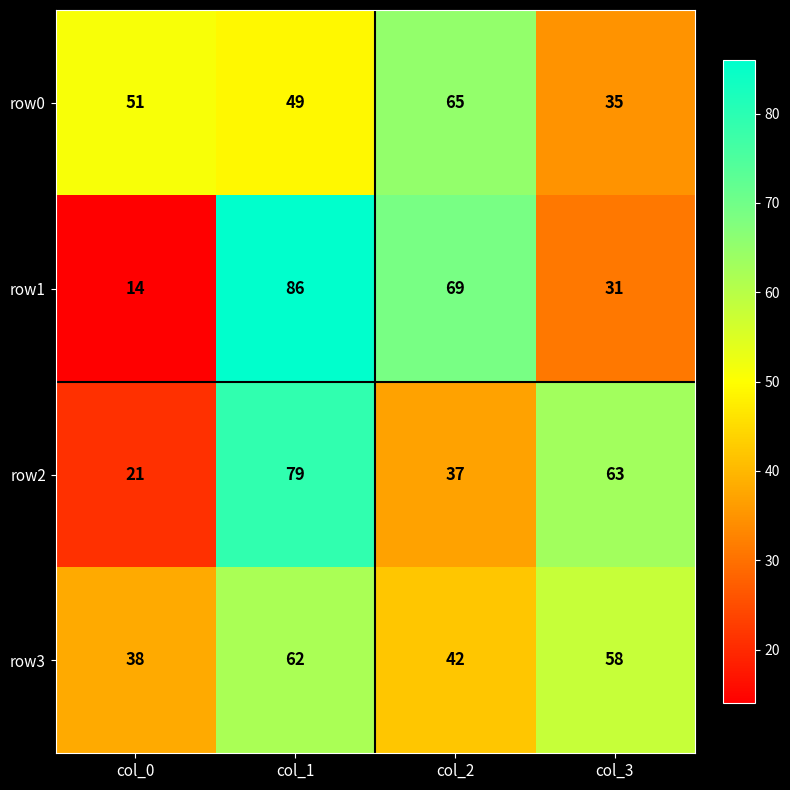

Reading left to right, transcribe all the data shown in this chart.

row0: 51	49	65	35
row1: 14	86	69	31
row2: 21	79	37	63
row3: 38	62	42	58